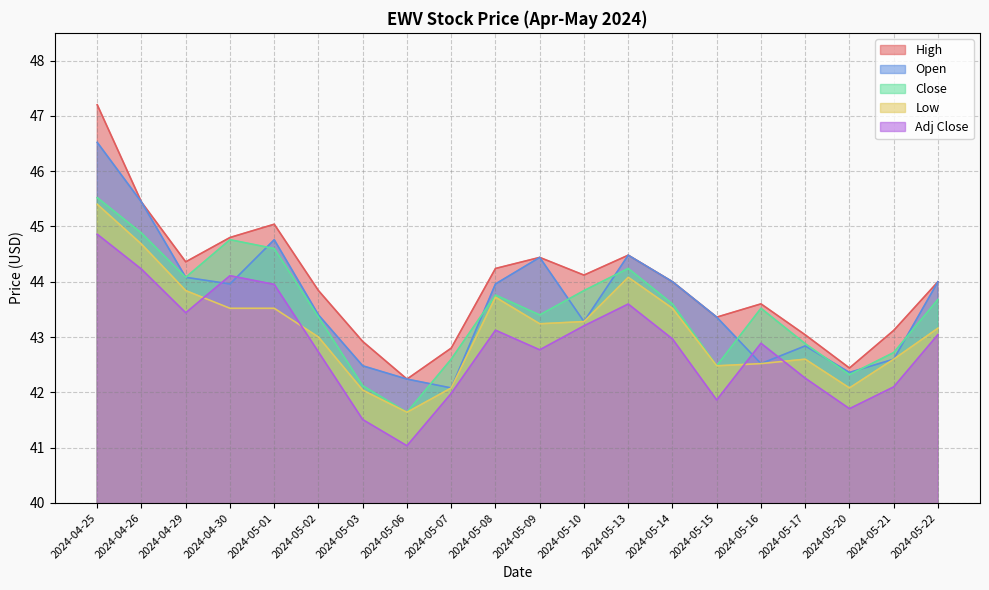

True or false: Open and High cross at least once.

False